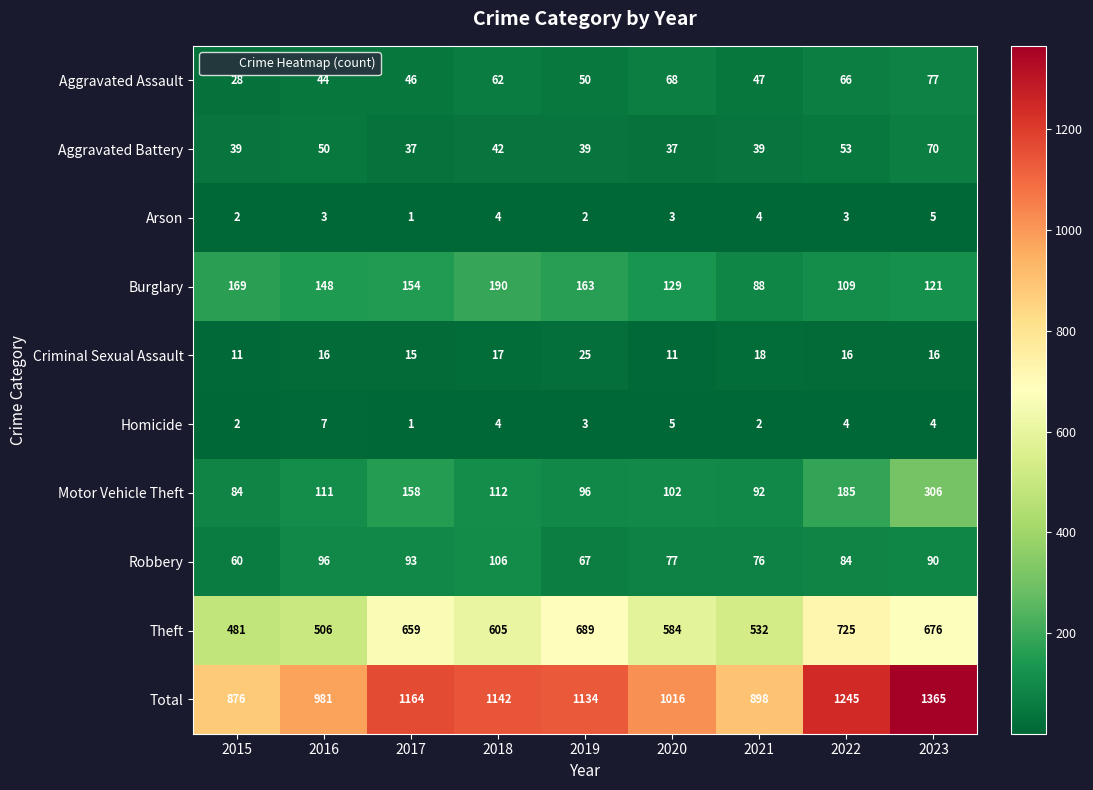

The value of Aggravated Battery at 2016 is 11. True or false?

False